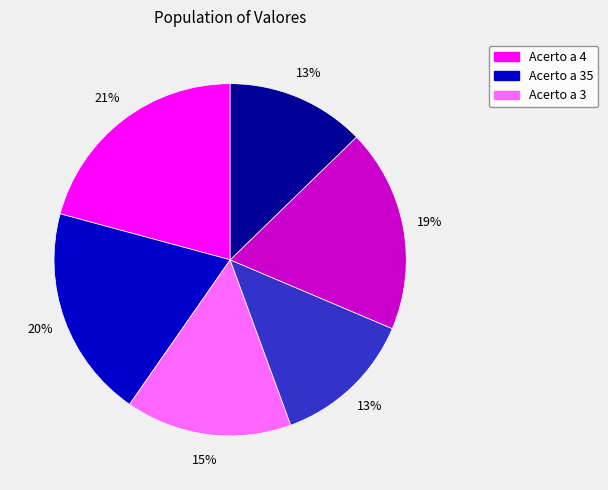

Is there a majority slice in this chart?

No